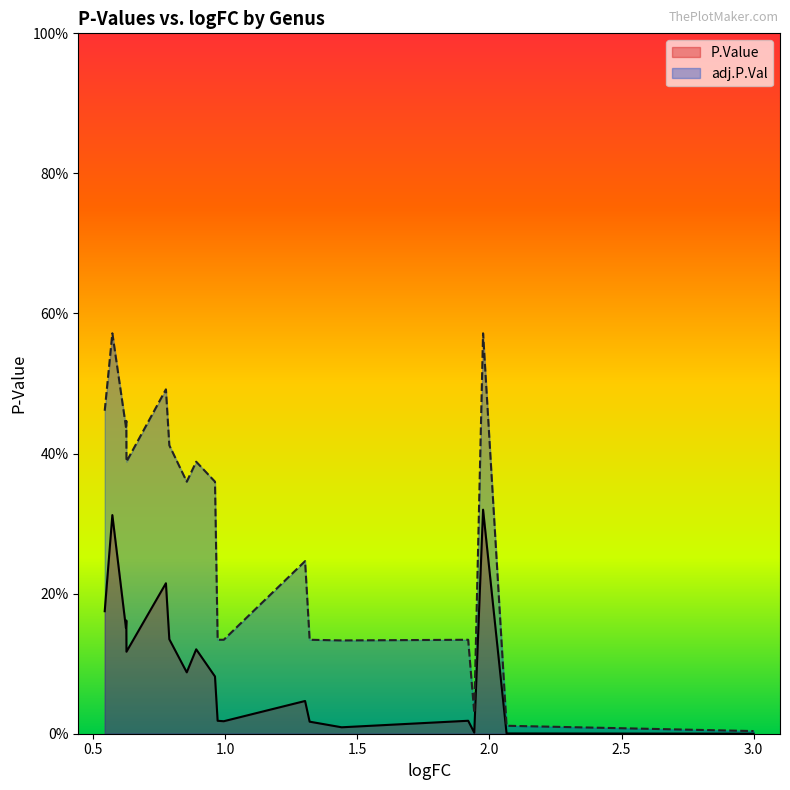

What is the difference between the second highest and minimum values in the adj.P.Val series?

0.6